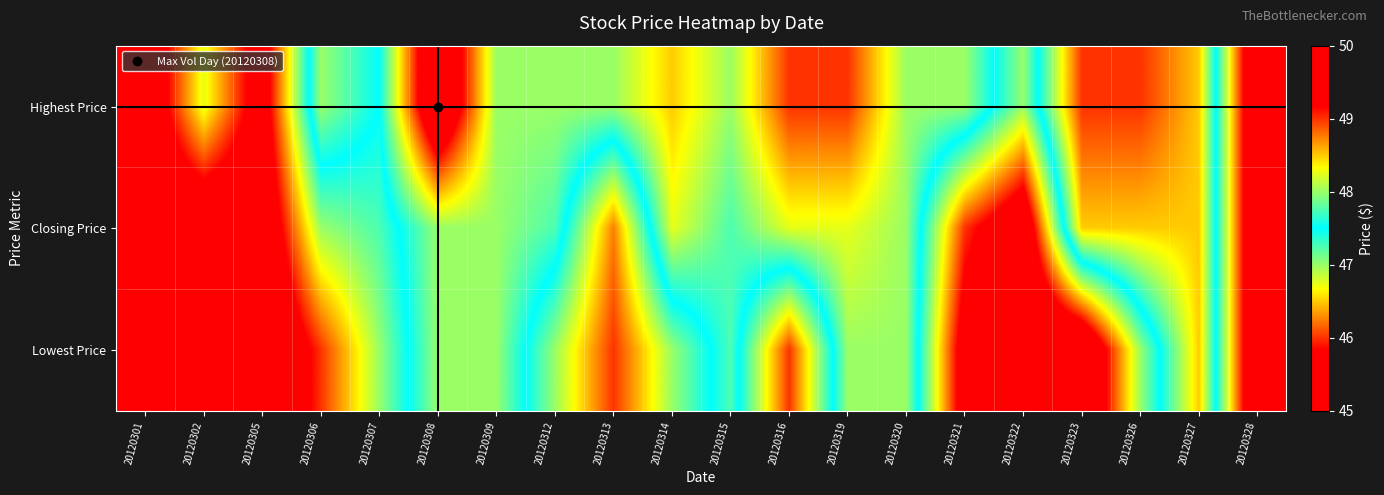

Rank the series by their maximum value, from lowest to highest.

Closing Price, Lowest Price, Highest Price